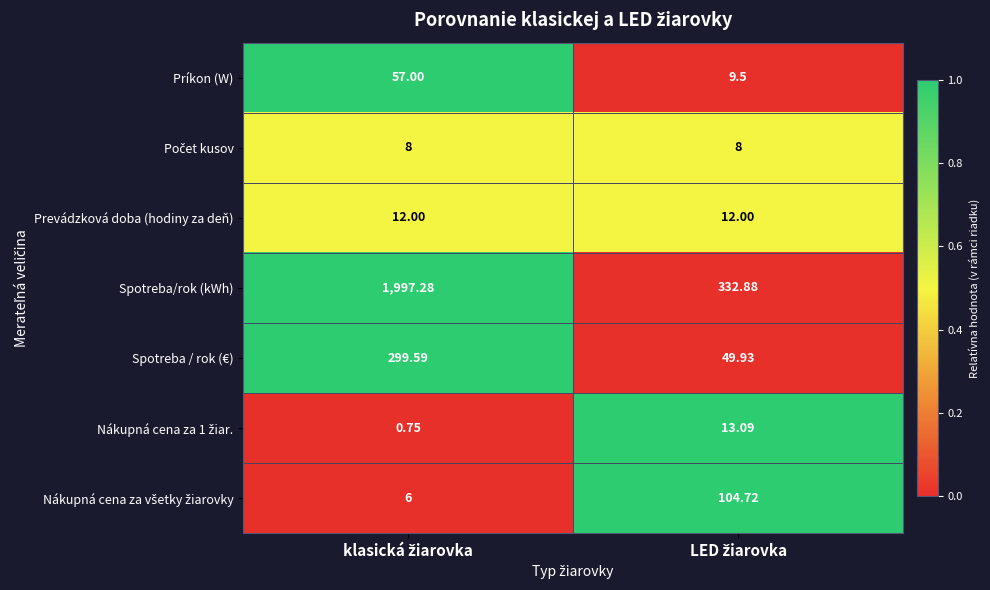

Which series has the largest total across all categories?

Spotreba/rok (kWh)